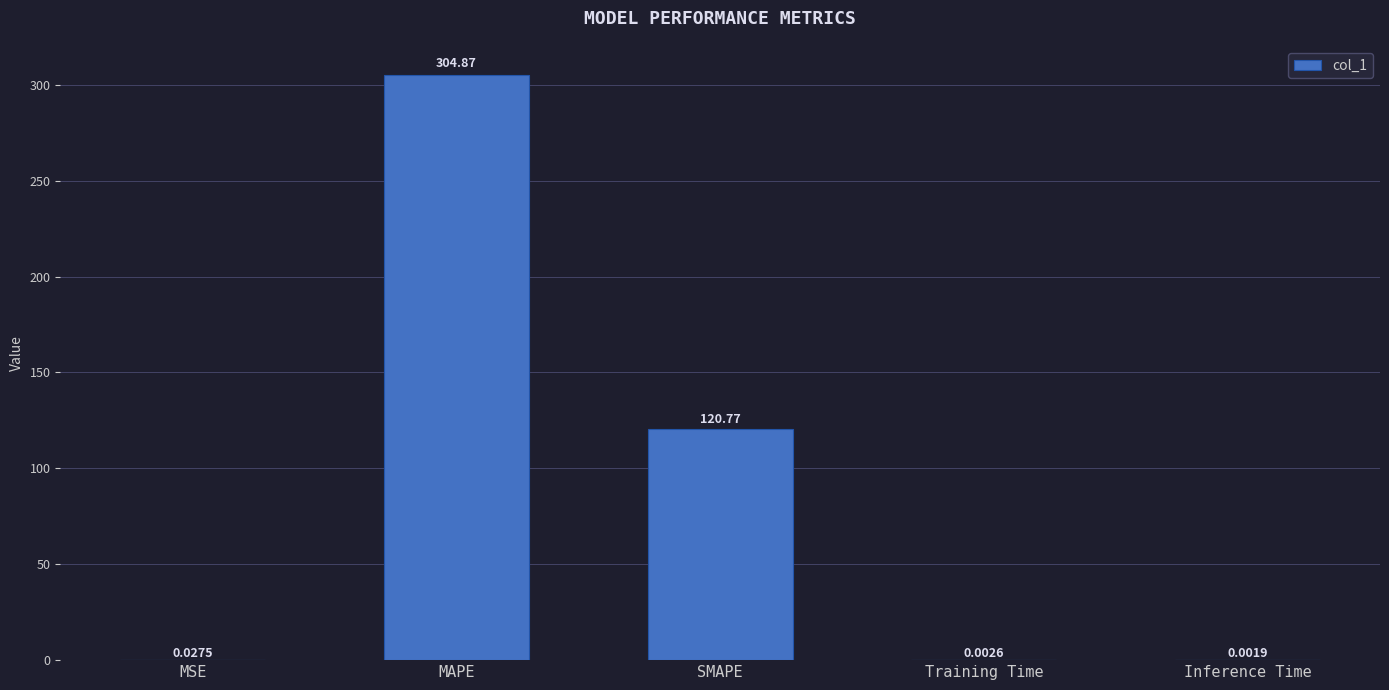

What is the change in value from MSE to SMAPE?

+120.7